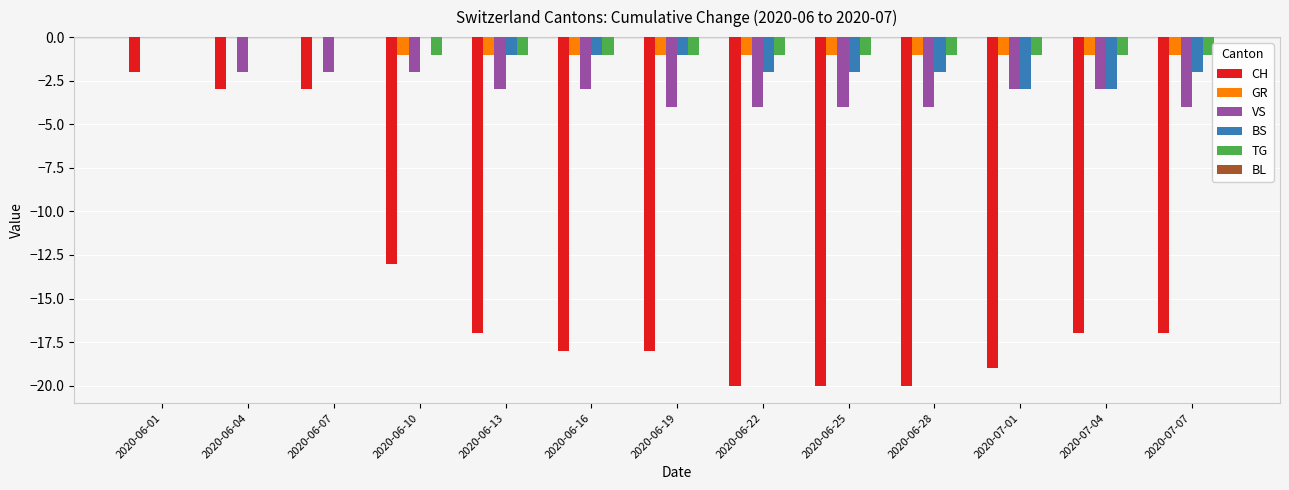

How many distinct data groups are displayed?

5